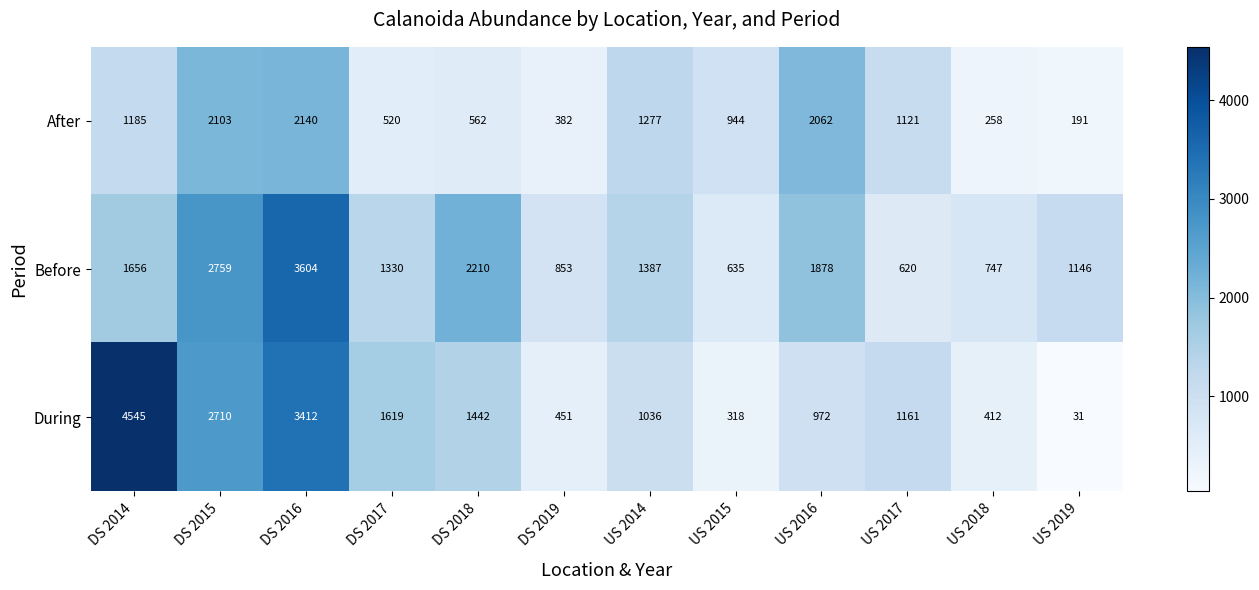

Between DS 2018 and US 2017, which series saw the biggest shift?

Before